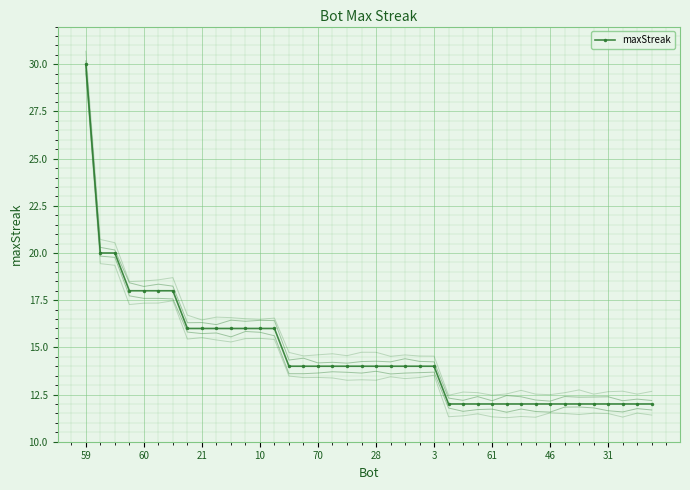

True or false: maxStreak has a value of 14 at 28.

True